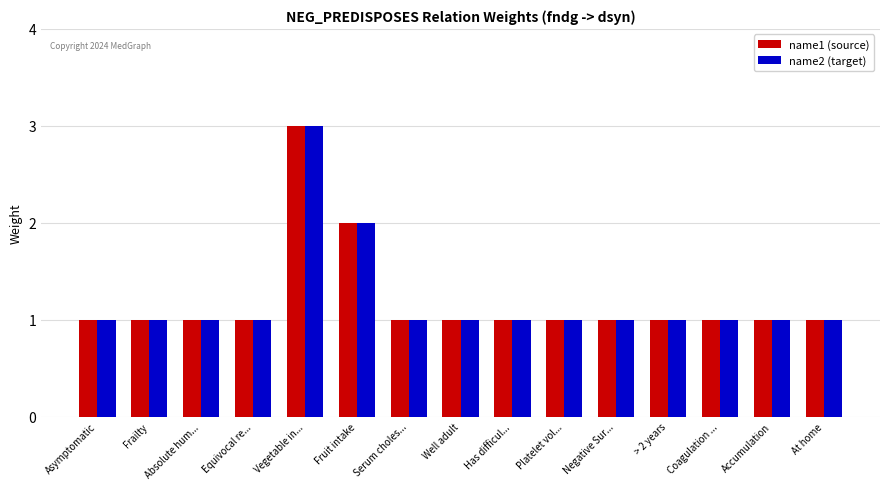

How many name1 (source) values are between 1 and 2?

14